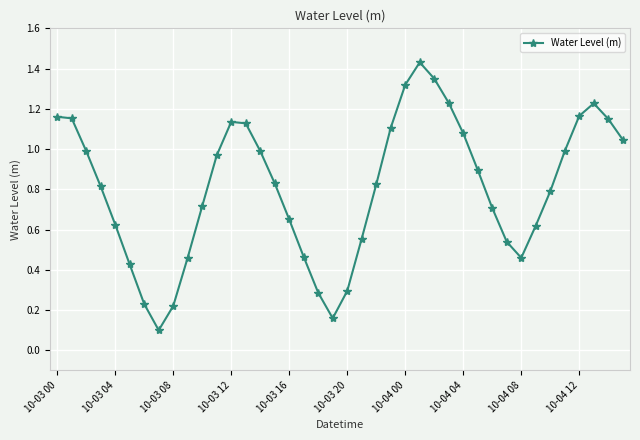

True or false: there are more than 0 points higher than both neighbors.

True